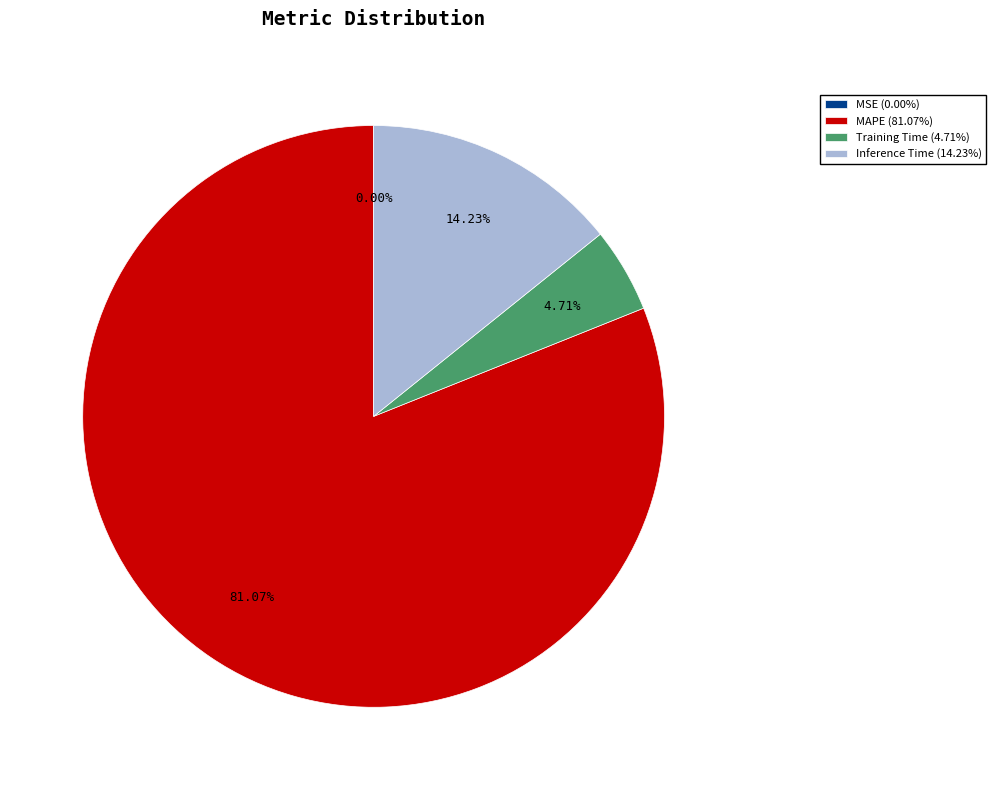

Is the sum of MAPE (81.07%) and Inference Time (14.23%) greater than half?

Yes